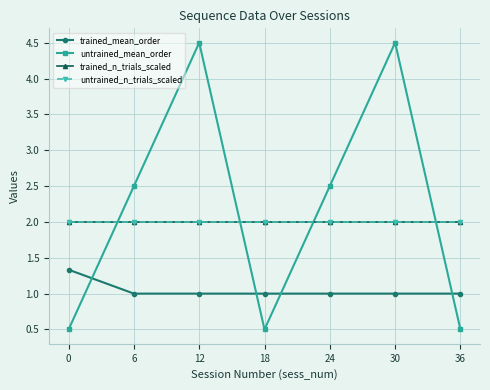

Which series has the widest spread of values?

untrained_mean_order